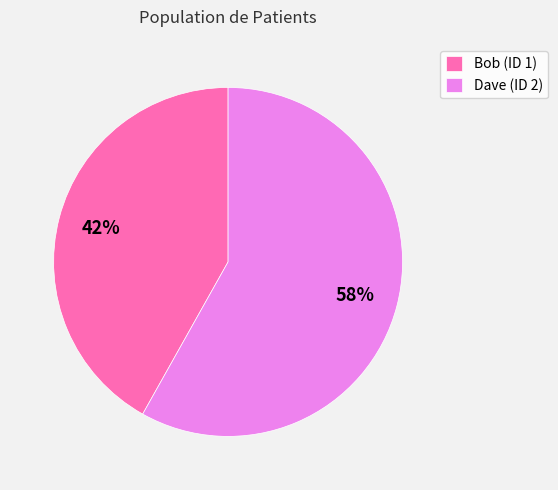

Is the sum of Dave (ID 2) and Bob (ID 1) greater than half?

Yes